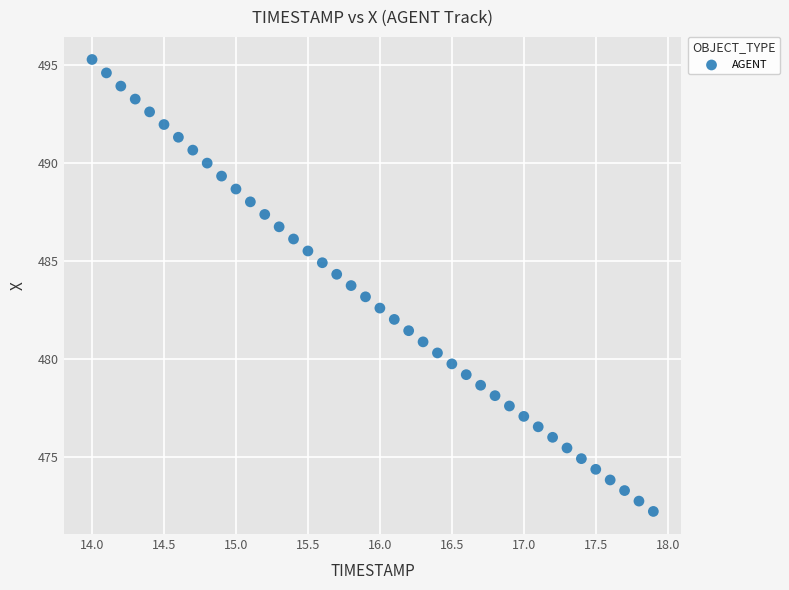

What is the range of Y values (max minus min)?

23.0